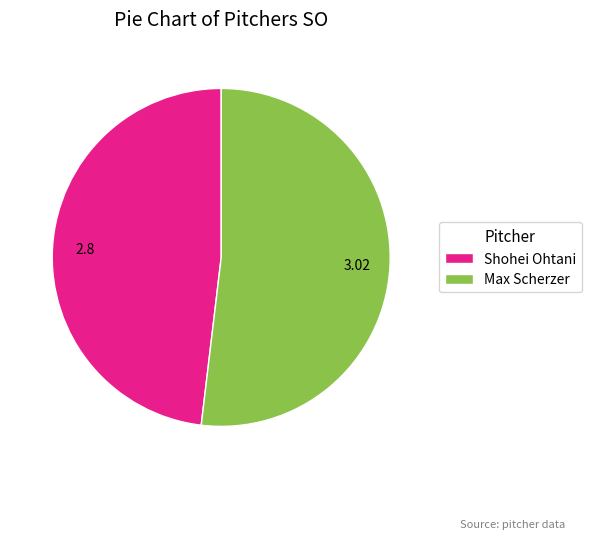

Do Max Scherzer and Shohei Ohtani together represent more than half of the pie?

Yes